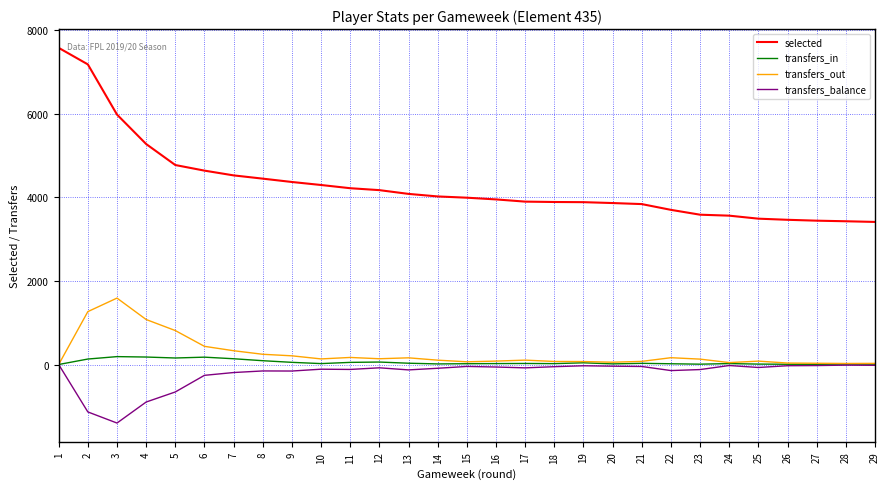

Which series has the widest spread of values?

selected